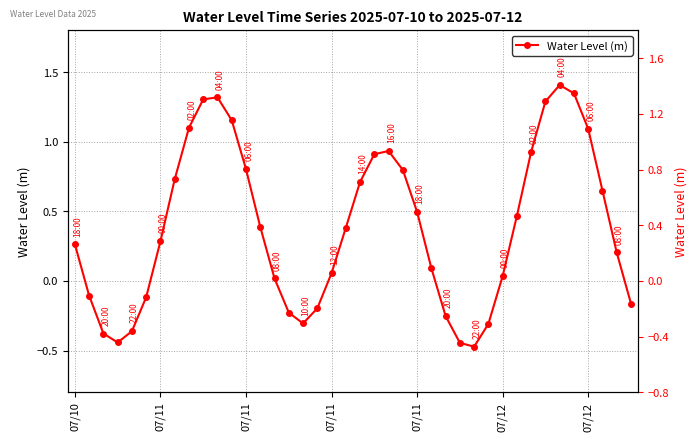

Which has a higher value, 07/11 or 07/10?

07/10